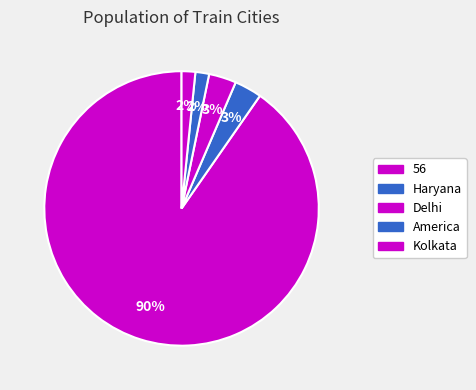

To the nearest percent, what is the average slice percentage?

20%